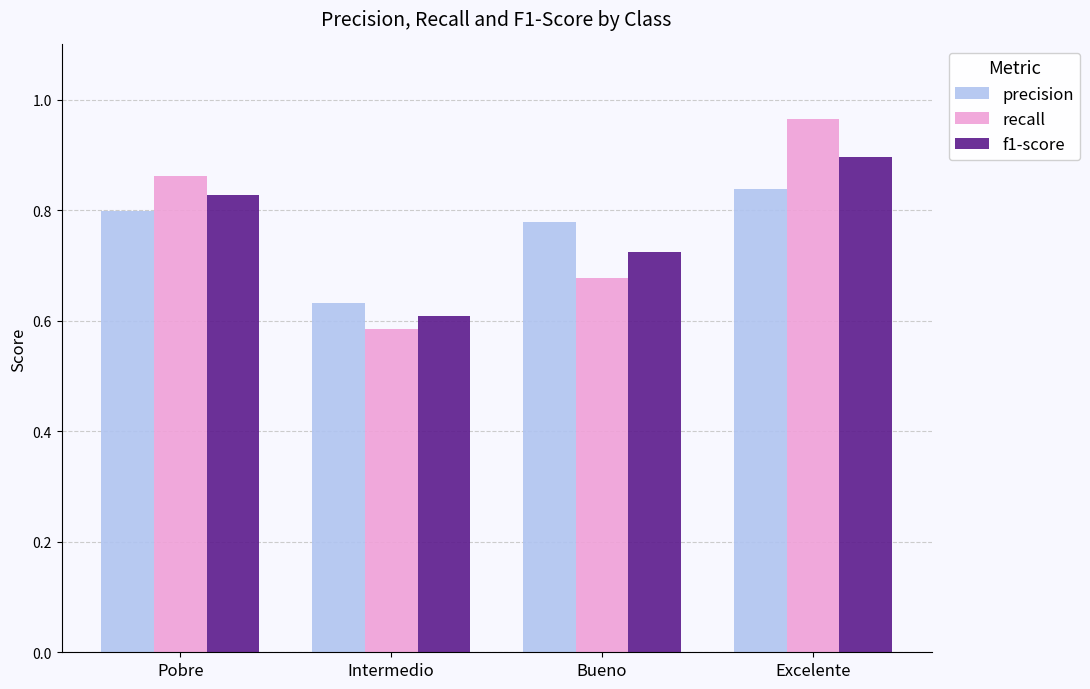

How many bars are there in total?

12